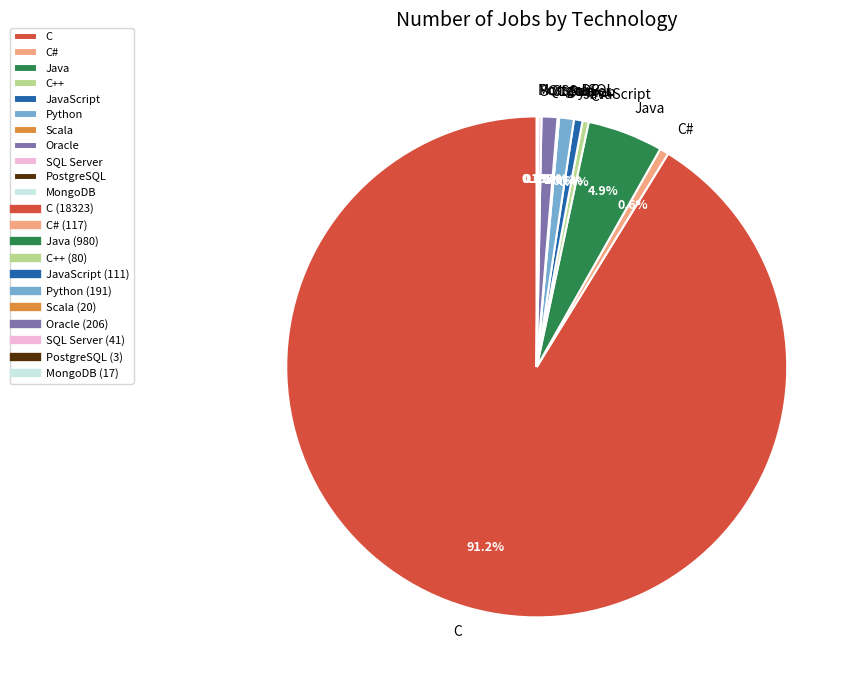

Is there a majority slice in this chart?

Yes